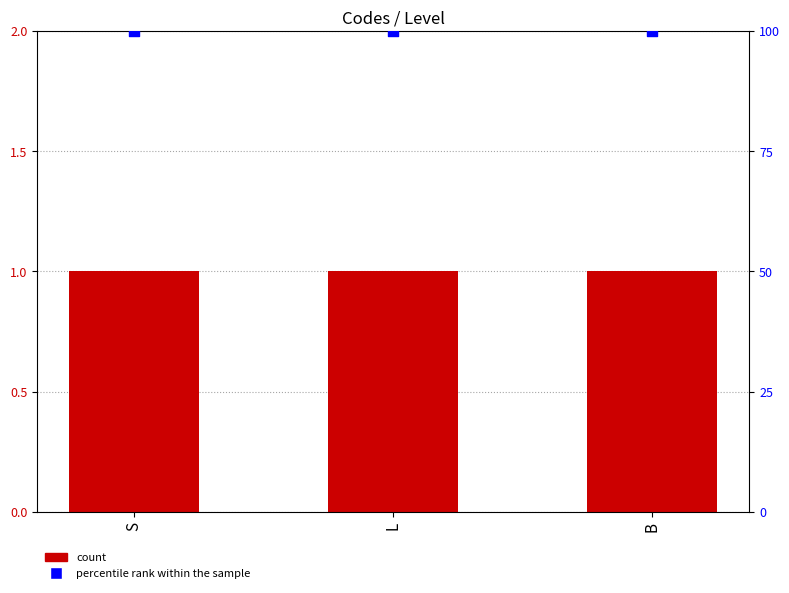

At which category is the sum across all series the highest?

S